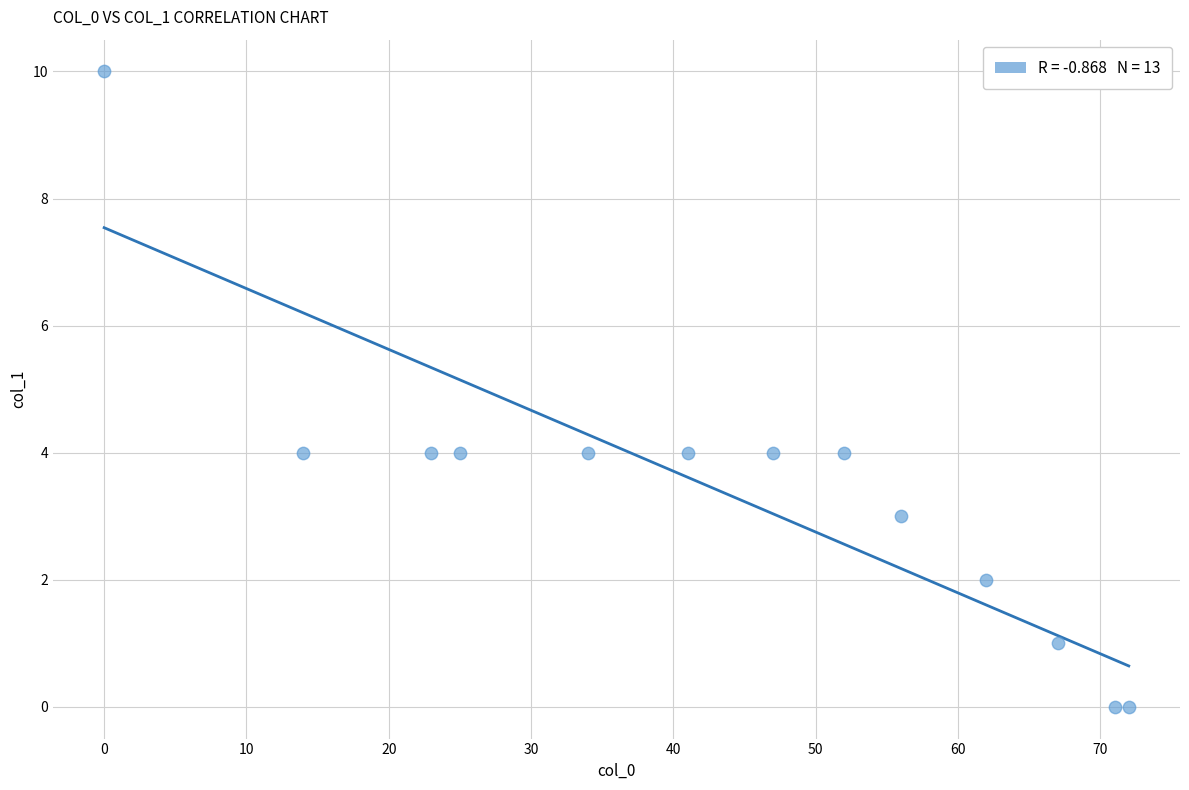

Count the number of points in this scatter plot.

13